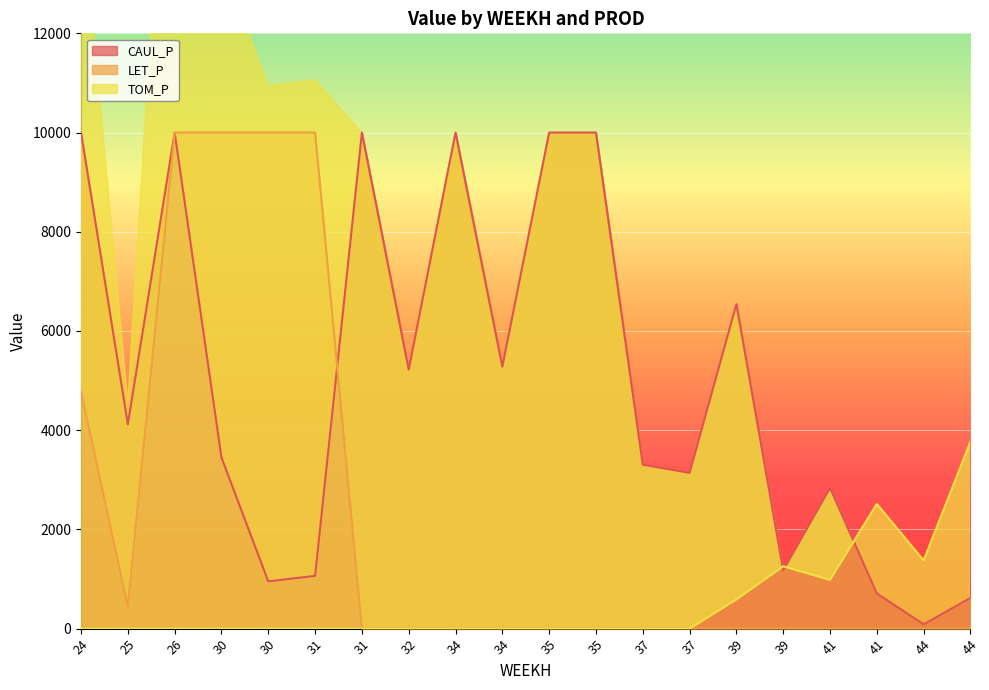

Reading left to right, what are all the values shown in this chart?

CAUL_P: 24=10000.0	25=4118.5	26=10000.0	30=3449.7	30=952.2	31=1063.6	31=10000.0	32=5220.4	34=10000.0	34=5281.2	35=10000.0	35=10000.0	37=3304.7	37=3140.2	39=6541.1	39=1175.4	41=2837.5	41=709.5	44=86.4	44=617.9
LET_P: 24=4779.6	25=443.6	26=10000.0	30=10000.0	30=10000.0	31=10000.0	31=0.0	32=0.0	34=0.0	34=0.0	35=0.0	35=0.0	37=0.0	37=0.0	39=0.0	39=0.0	41=0.0	41=0.0	44=0.0	44=0.0
TOM_P: 24=0.0	25=0.0	26=0.0	30=0.0	30=0.0	31=0.0	31=0.0	32=0.0	34=0.0	34=0.0	35=0.0	35=0.0	37=0.0	37=0.0	39=589.1	39=1256.7	41=981.8	41=2513.5	44=1374.5	44=3770.2